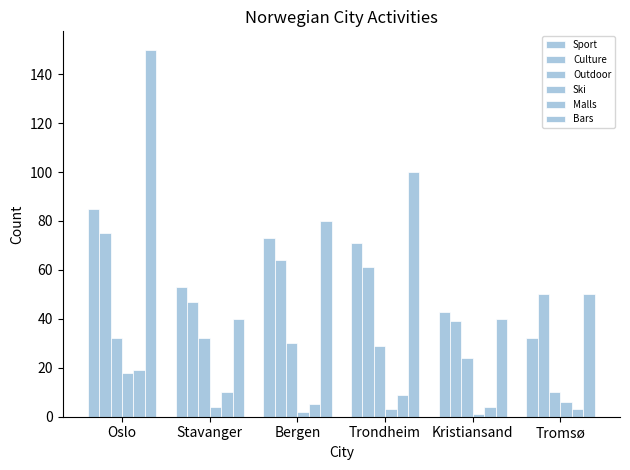

The value of Sport at Stavanger is 53. True or false?

True